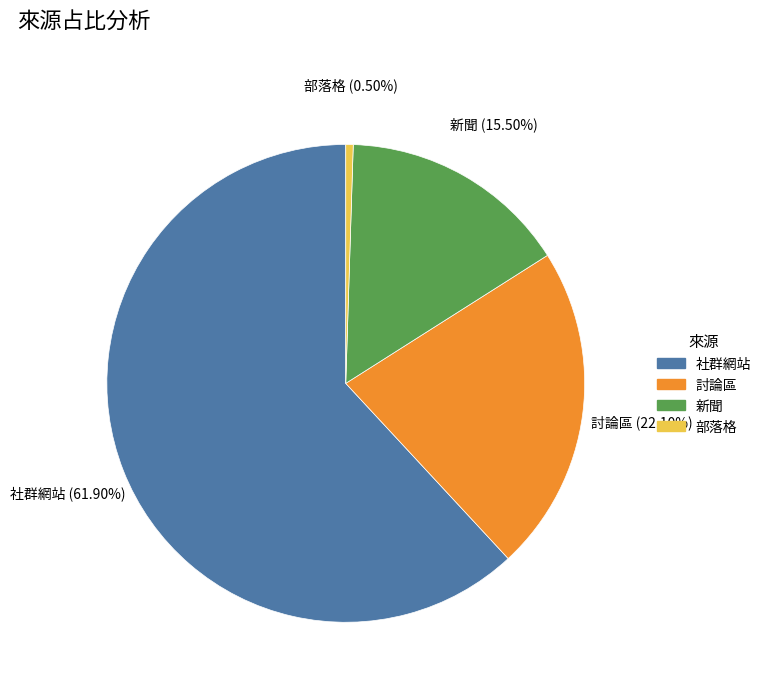

Count the number of slices in the pie.

4